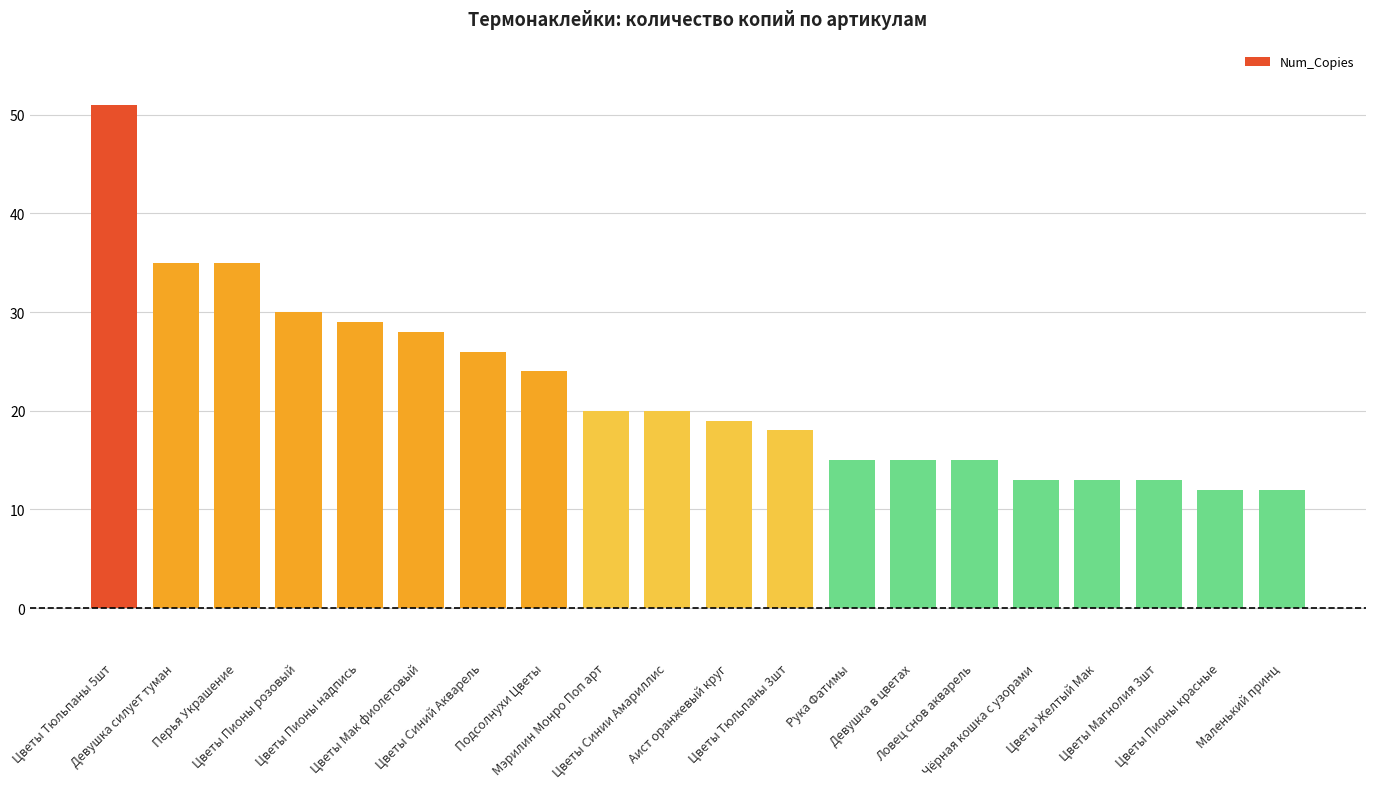

The value at Ловец снов акварель is 15. True or false?

True